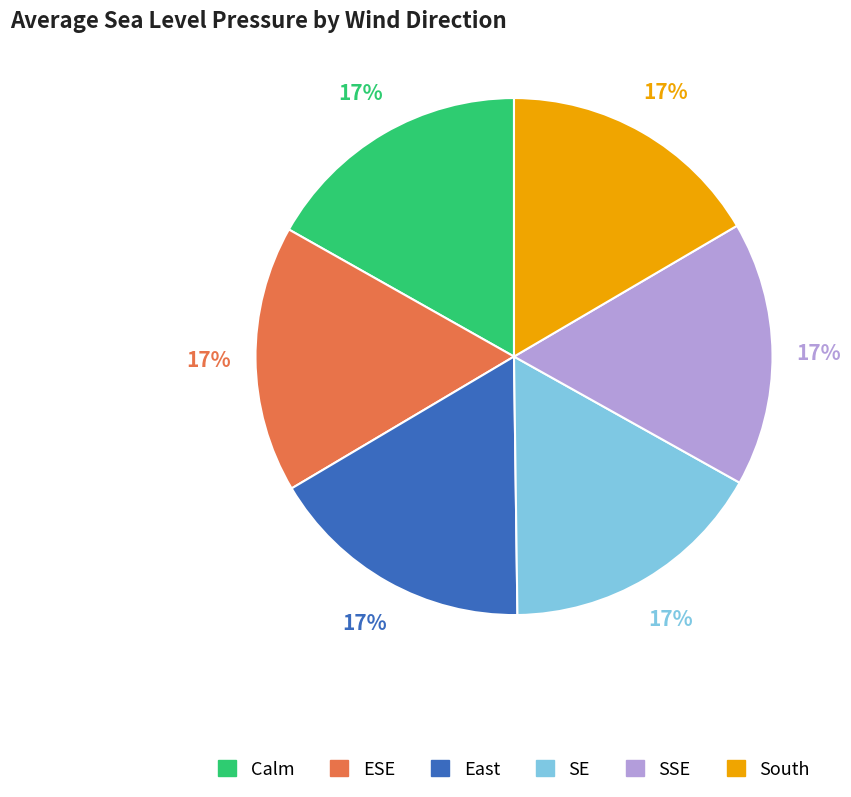

Is there a majority slice in this chart?

No